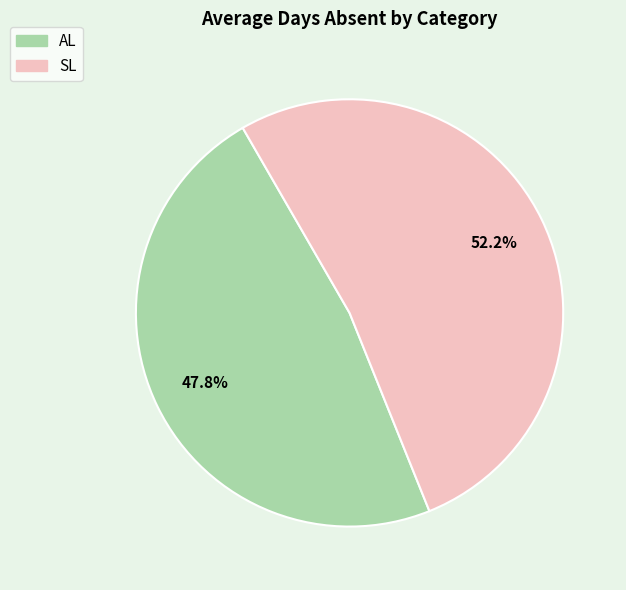

What percentage is NOT represented by SL?

47.8%